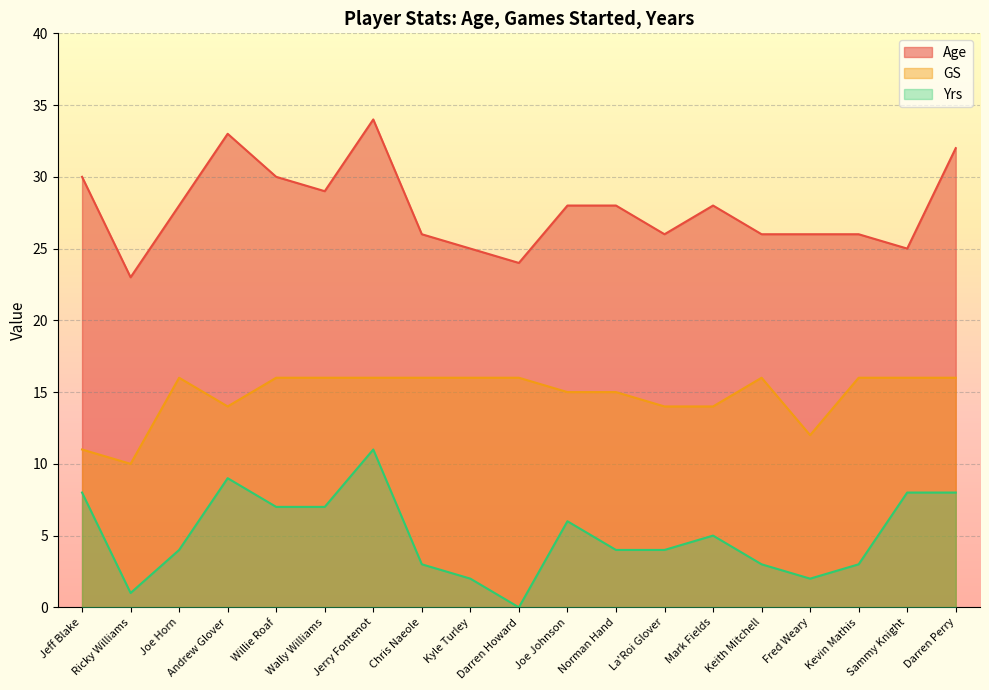

Does the chart display data point markers on the line(s)?

No